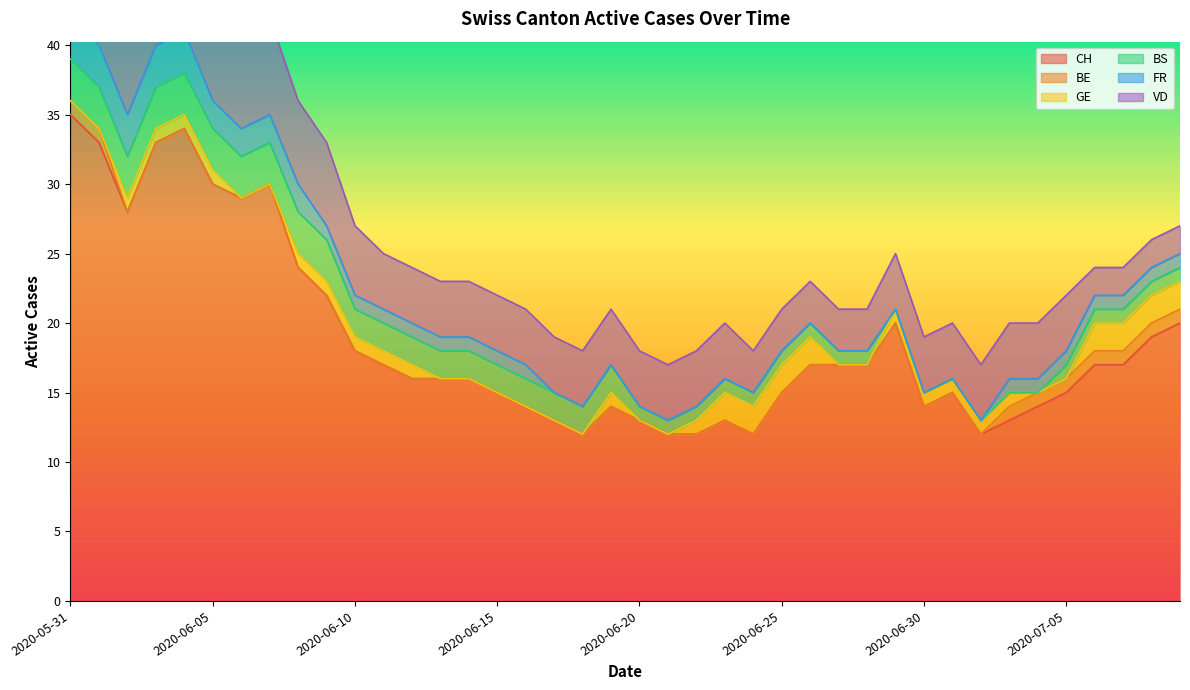

What is the label of the 14th point from the left?

2020-06-13